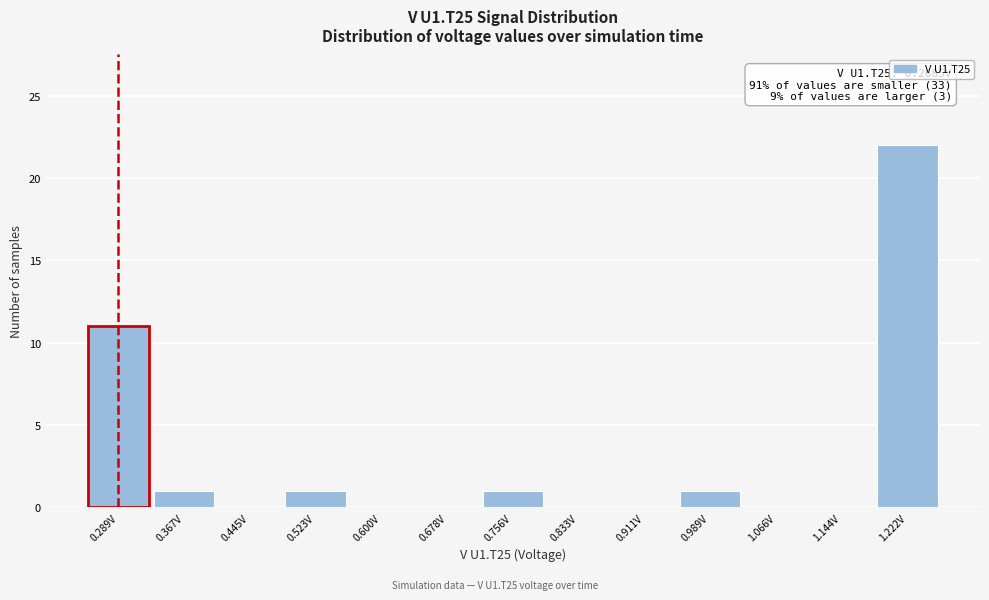

Which range on the x-axis has the tallest bar?

1.18 to 1.26